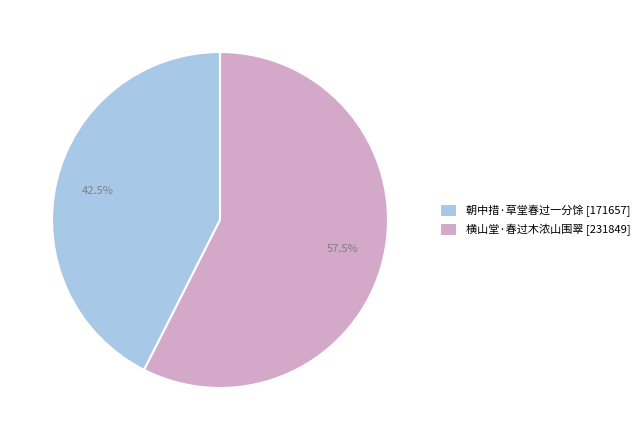

True or false: 横山堂·春过木浓山围翠 accounts for 63% of the total.

False